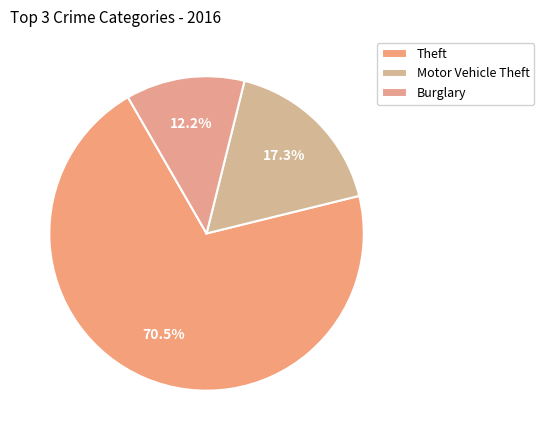

How many slices are in this pie chart?

3